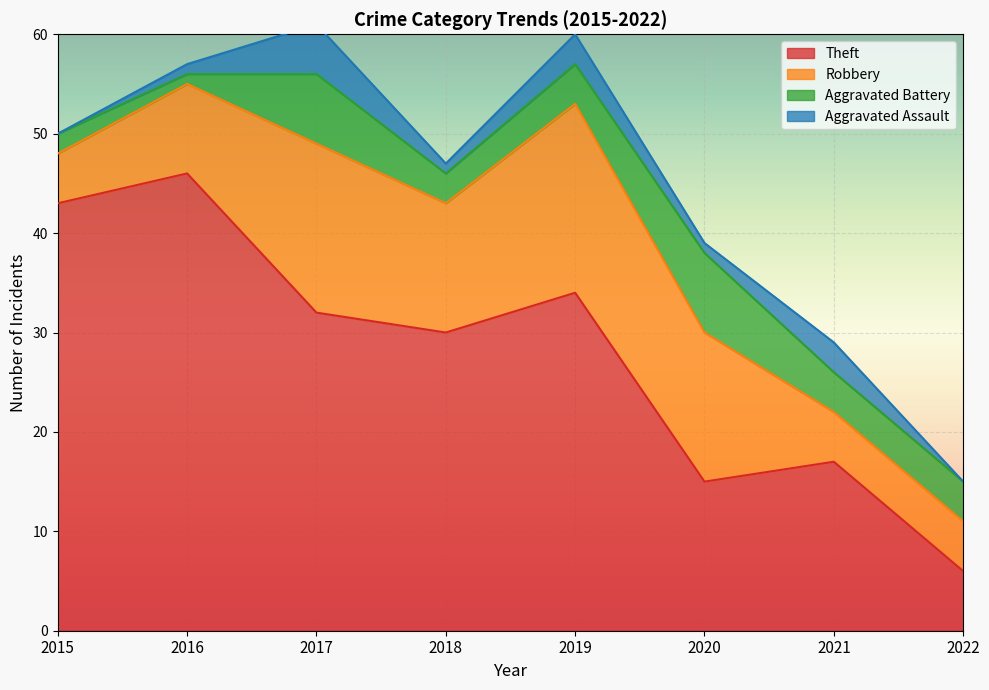

What is the difference between the maximum and second lowest values in the Aggravated Battery series?

6